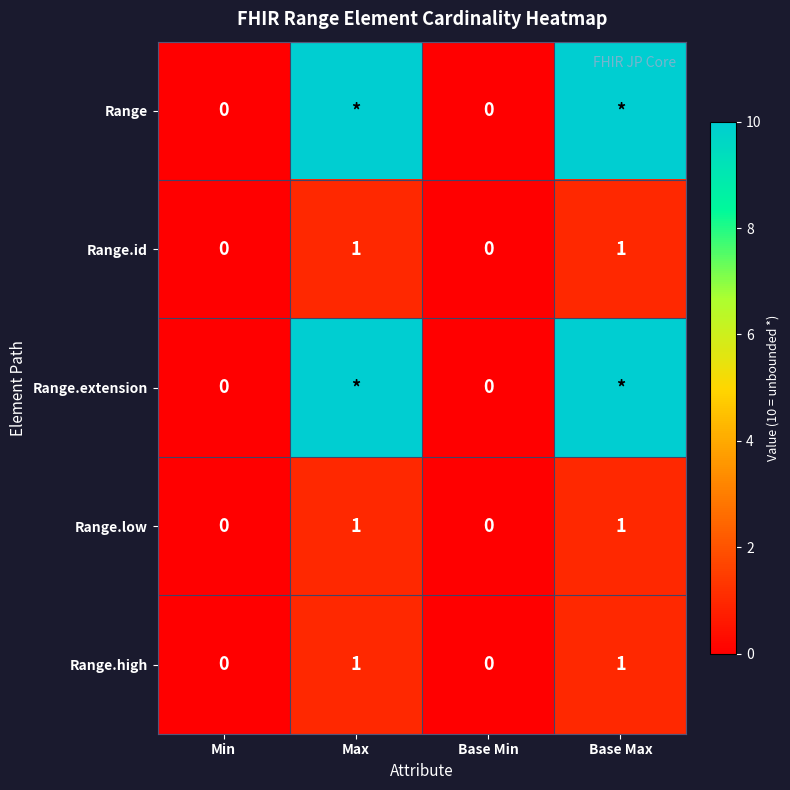

Is it true that Range.low equals 0 at Min?

True